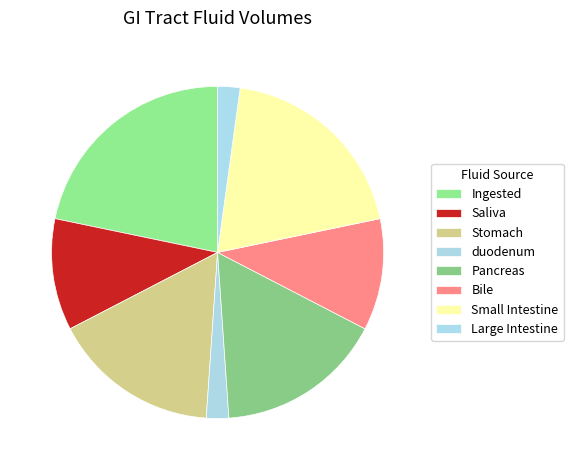

How many slices are in this pie chart?

8